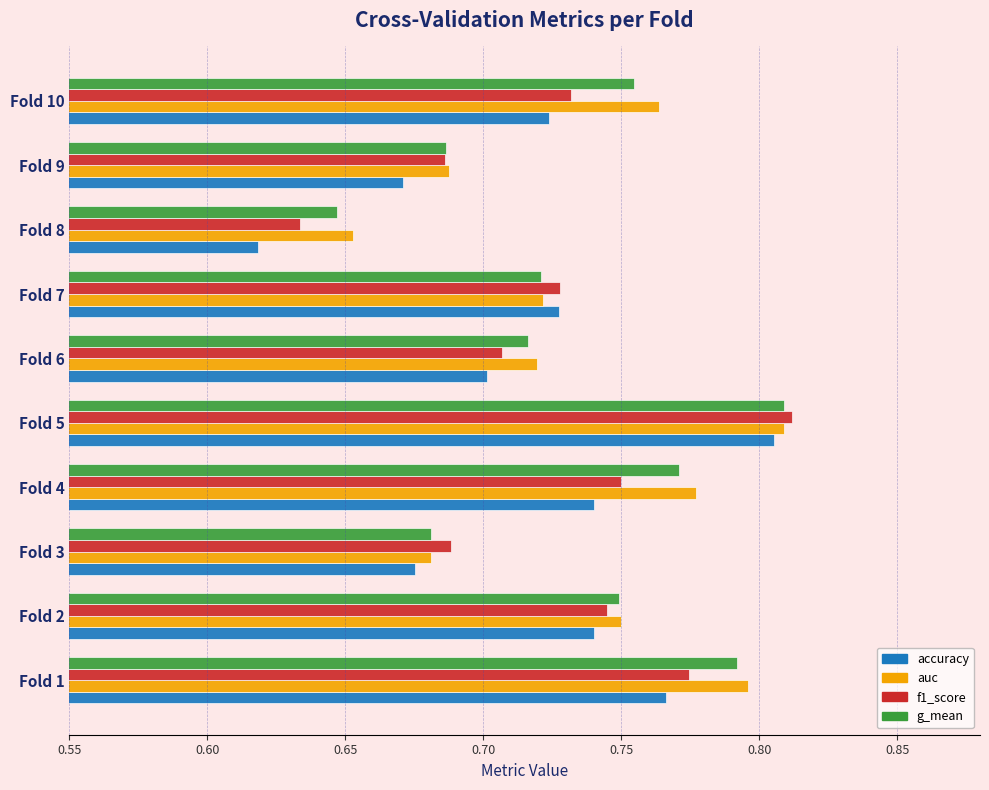

Between Fold 7 and Fold 10, which series saw the biggest shift?

auc